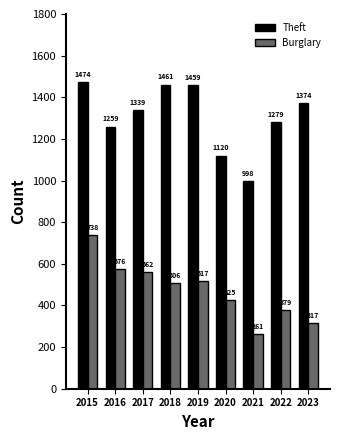

How many distinct data groups are displayed?

2